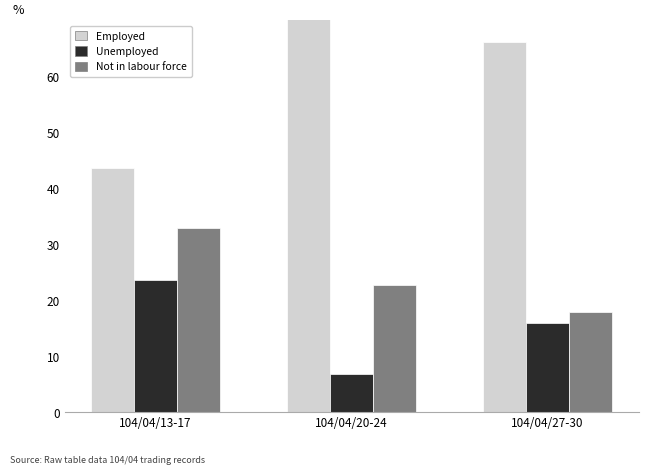

How many values in the Unemployed series exceed 15?

2